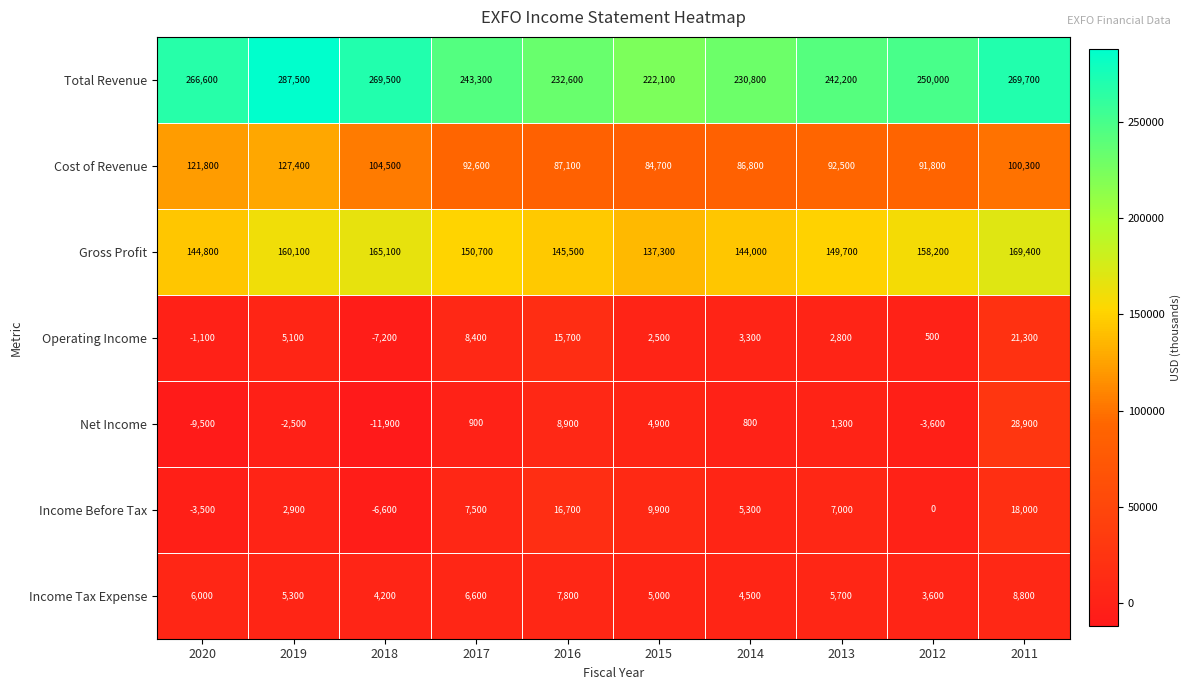

What is the difference between the second highest and second lowest values in the Income Before Tax series?

20200